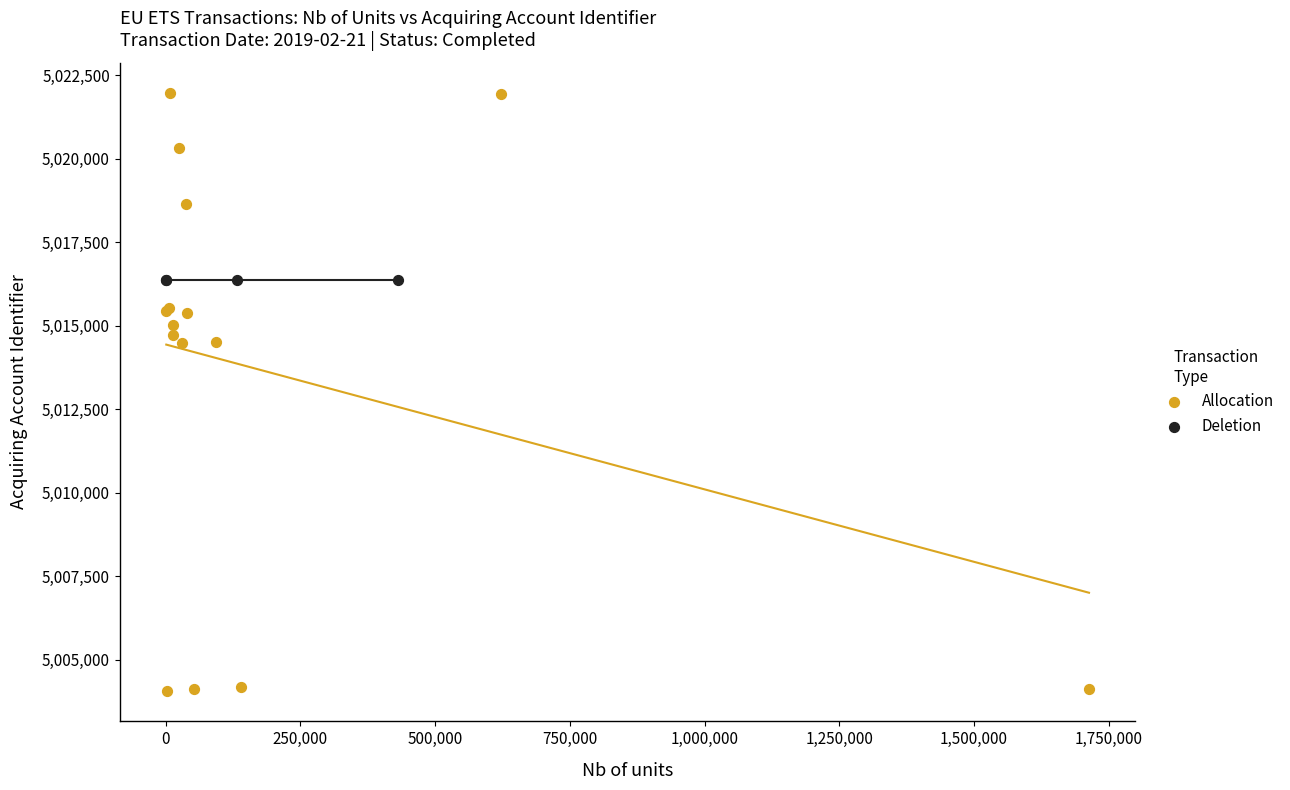

Which series reaches the maximum Y coordinate?

Allocation